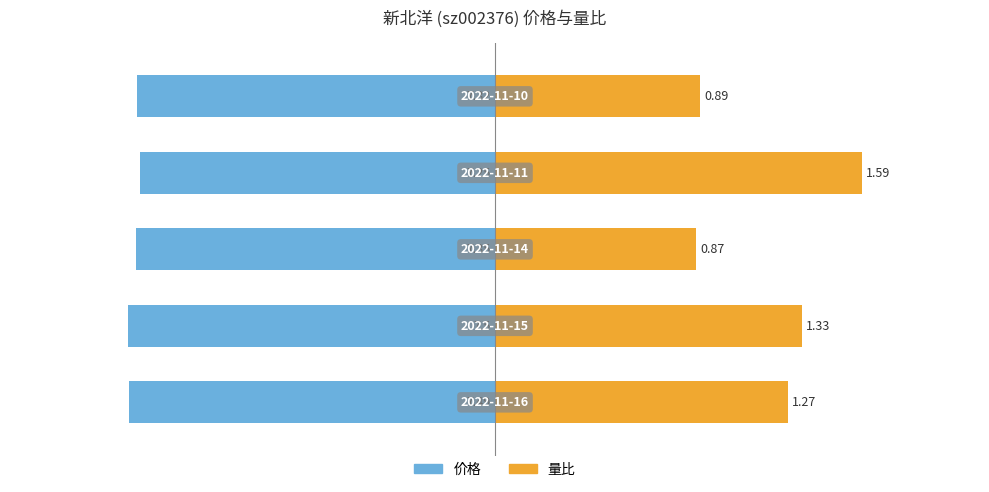

What are all the series names shown in the legend?

价格, 量比